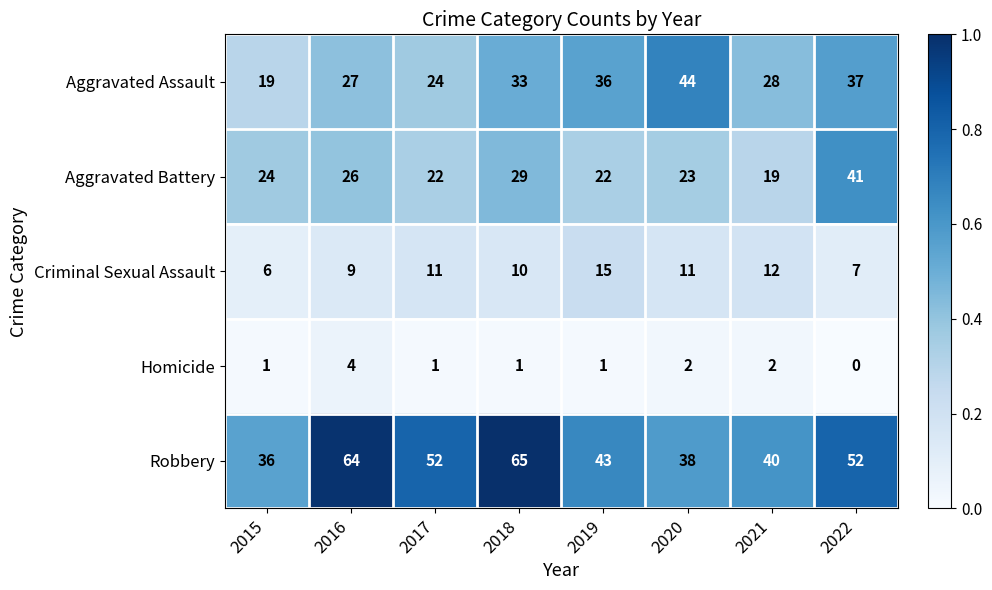

At 2015, list the series in order from smallest to largest.

Homicide, Criminal Sexual Assault, Aggravated Assault, Aggravated Battery, Robbery